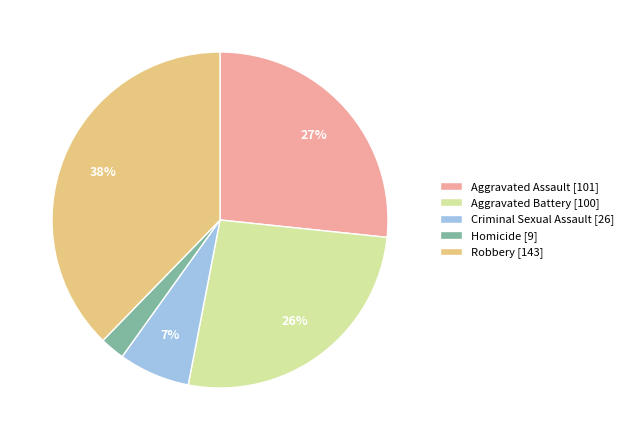

Is there any slice that represents more than half of the pie?

No